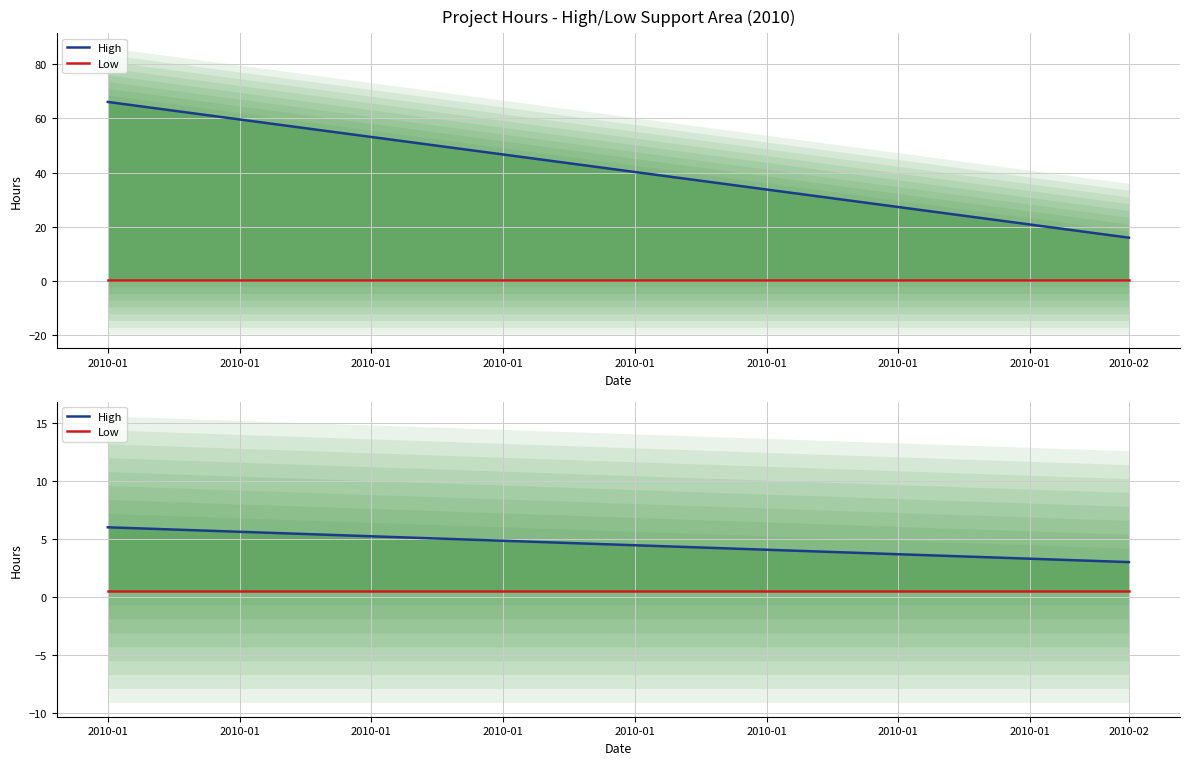

What is the average value of the High series?

4.5